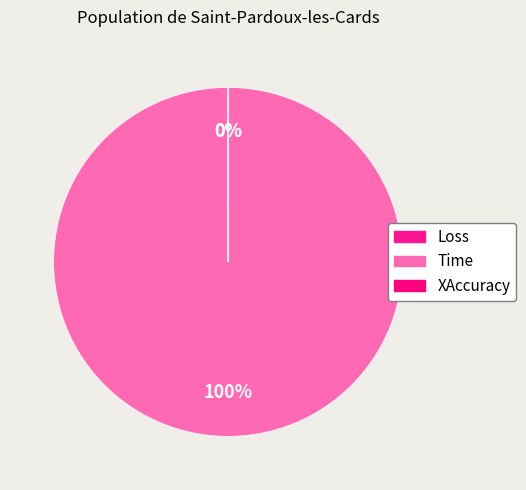

How many slices are in this pie chart?

3